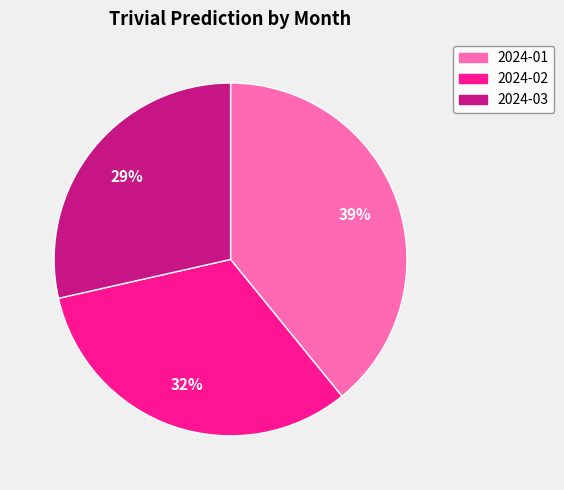

To the nearest percent, what percentage of the pie is 2024-01?

39%